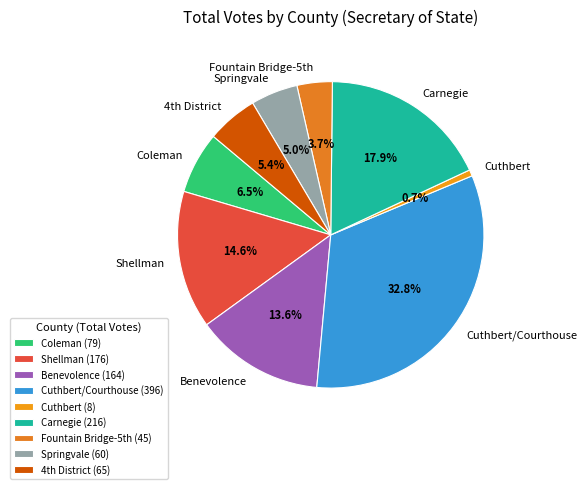

What percentage is the Springvale slice, to the nearest percent?

5%